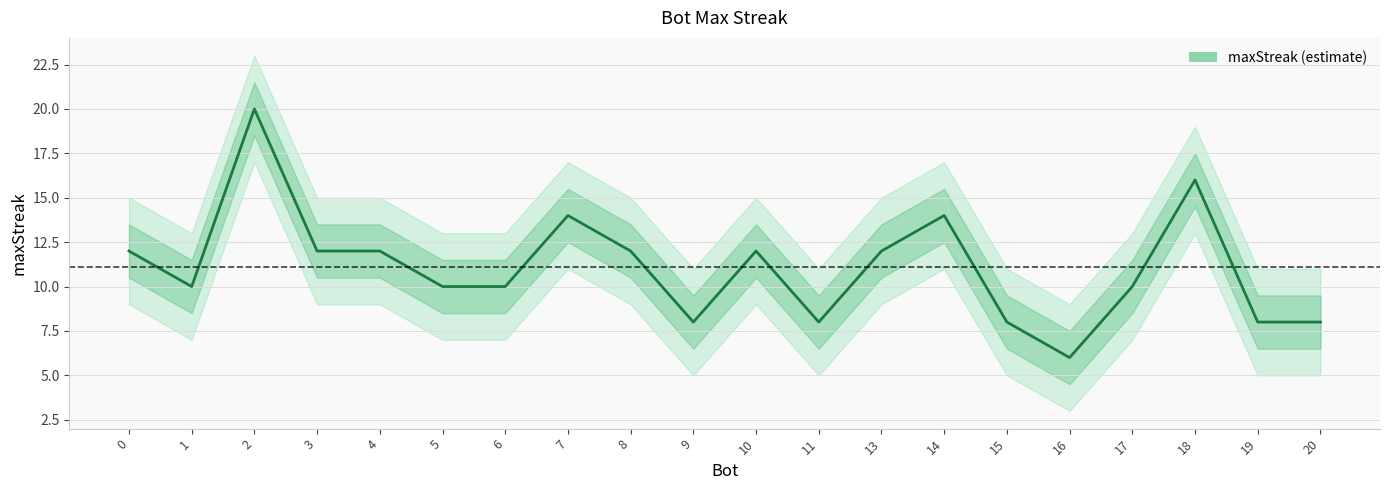

The value at 15 is 8. True or false?

True